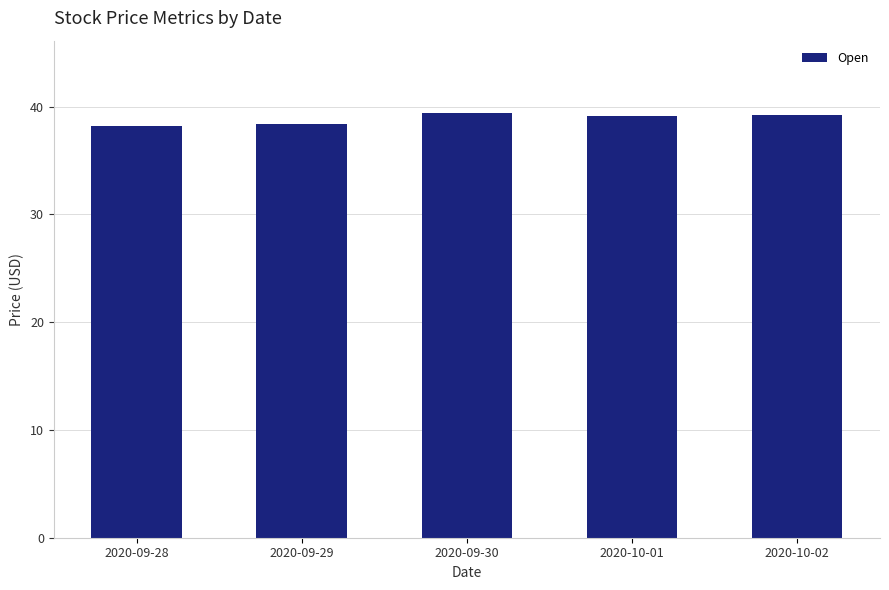

The value at 2020-09-28 is 16.0. True or false?

False